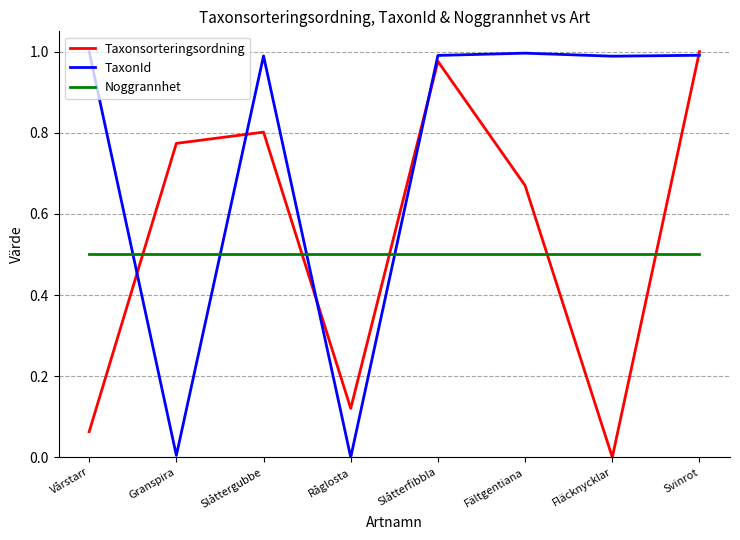

At which label does Taxonsorteringsordning reach its peak?

Svinrot